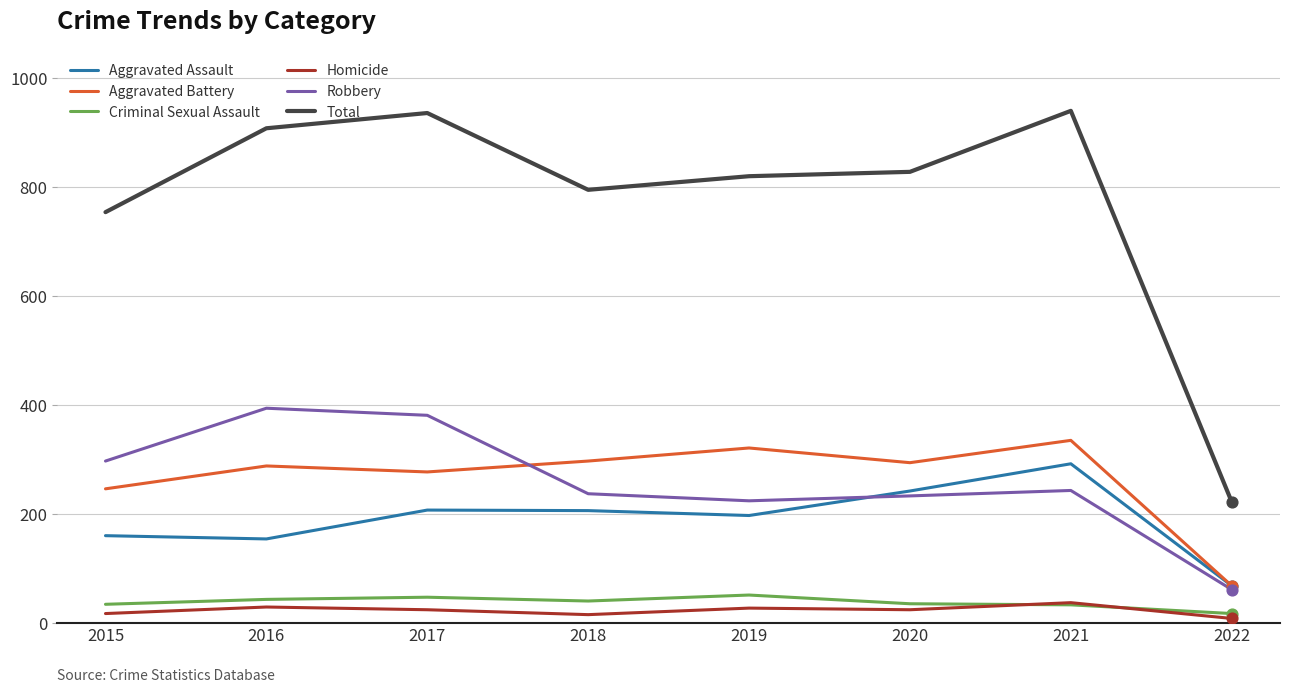

At how many categories does at least one series exceed 335?

7